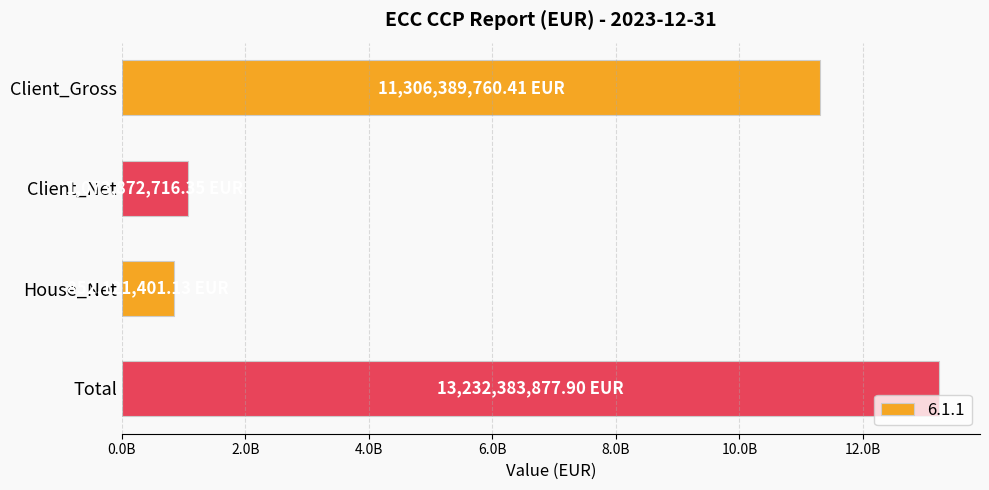

Read the value at Client_Net.

1073872716.3